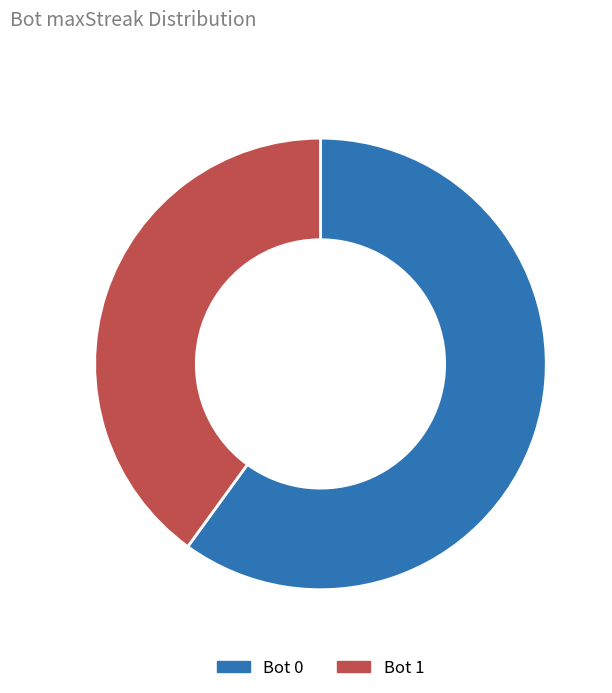

Rank the categories by value from highest to lowest.

Bot 0, Bot 1